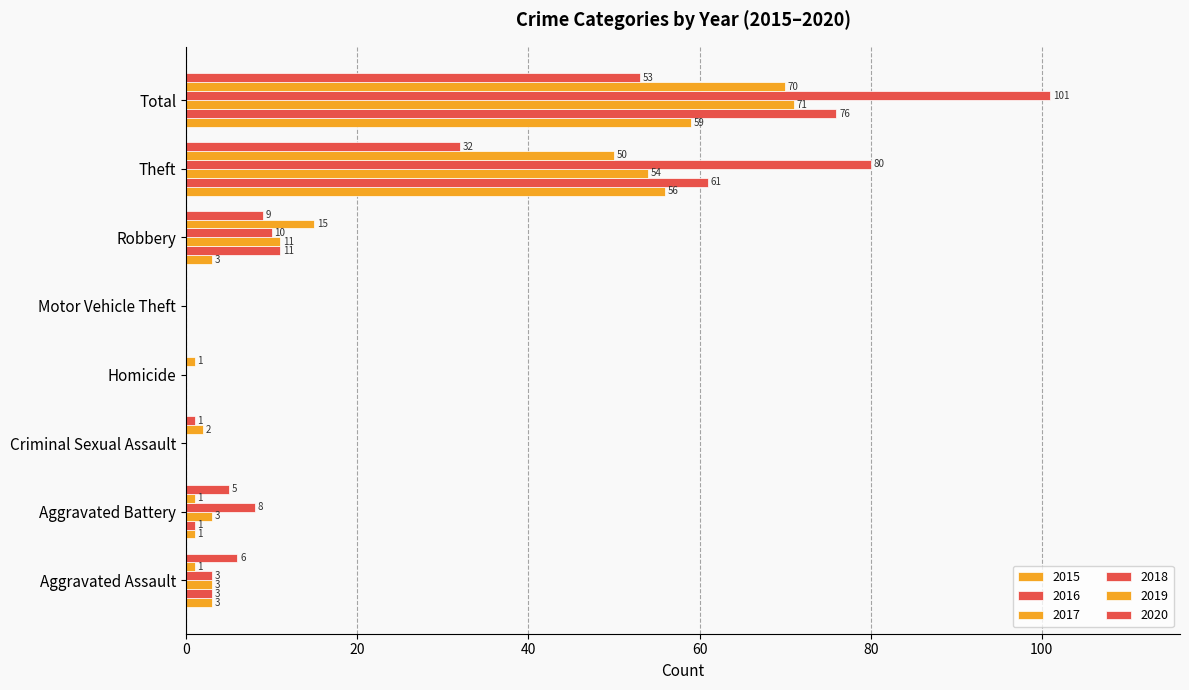

Rank the series at Criminal Sexual Assault from highest to lowest value.

2019, 2020, 2015, 2016, 2017, 2018